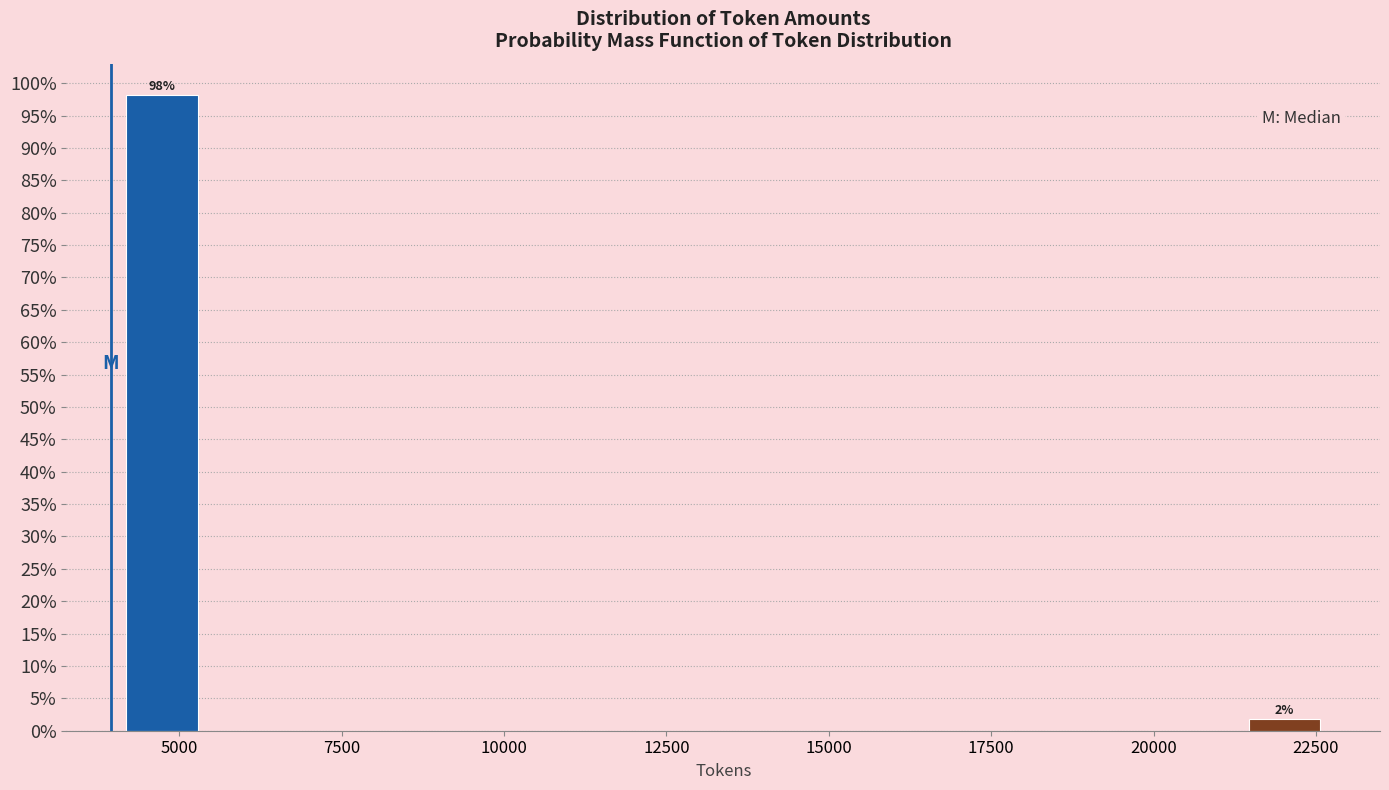

Read against the x-axis, roughly where is the centre of the tallest bar?

4500